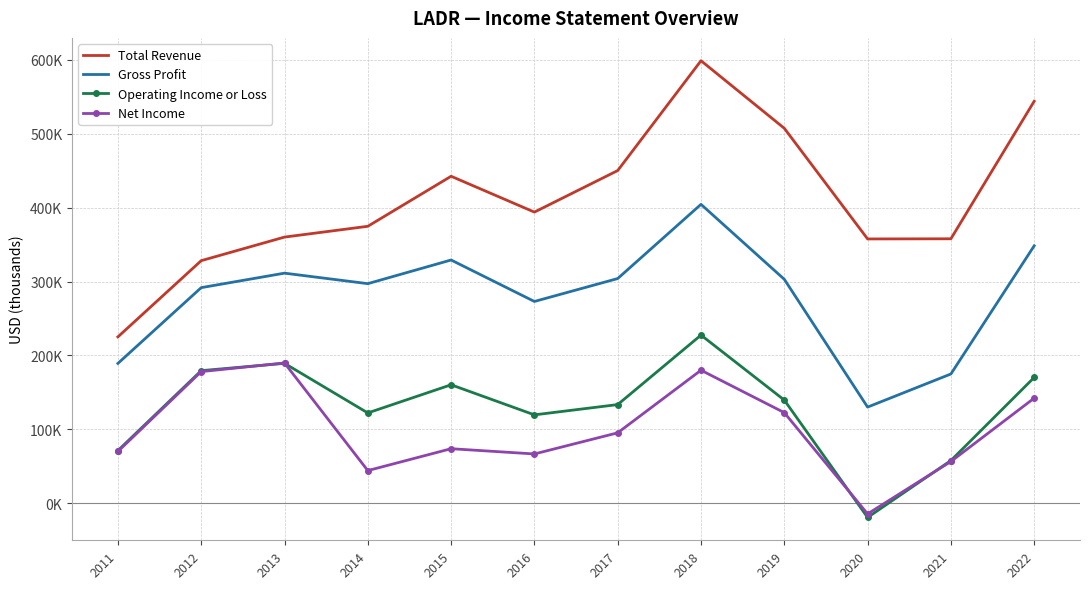

At 2015, list the series in order from largest to smallest.

Total Revenue, Gross Profit, Operating Income or Loss, Net Income